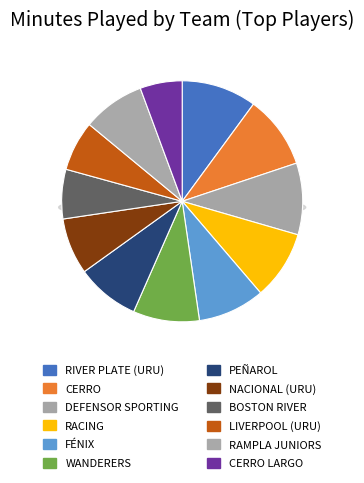

Does Rampla Juniors represent more than half of the total?

No